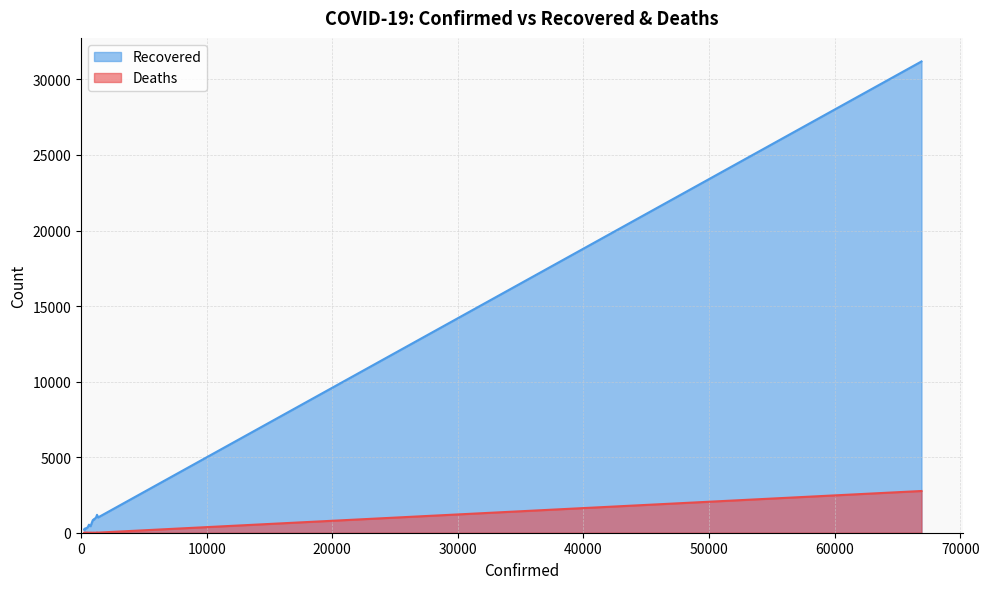

What is the difference between the maximum and second lowest values in the Recovered series?

30983